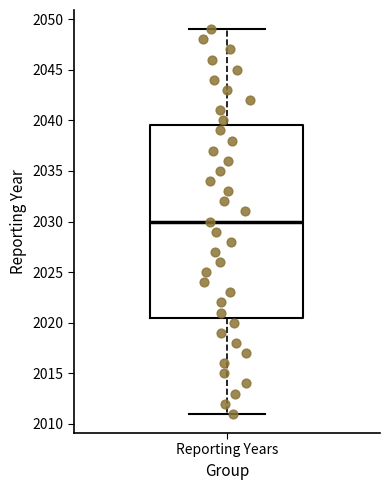

Read this box plot against the y-axis: the position of the median line, the range covered by the box, and the ends of both whiskers. The values are not printed on the chart, so give them approximately, as read against the axis.

median 2030.0, box 2020.5 to 2039.5, whiskers 2011.0 to 2049.0